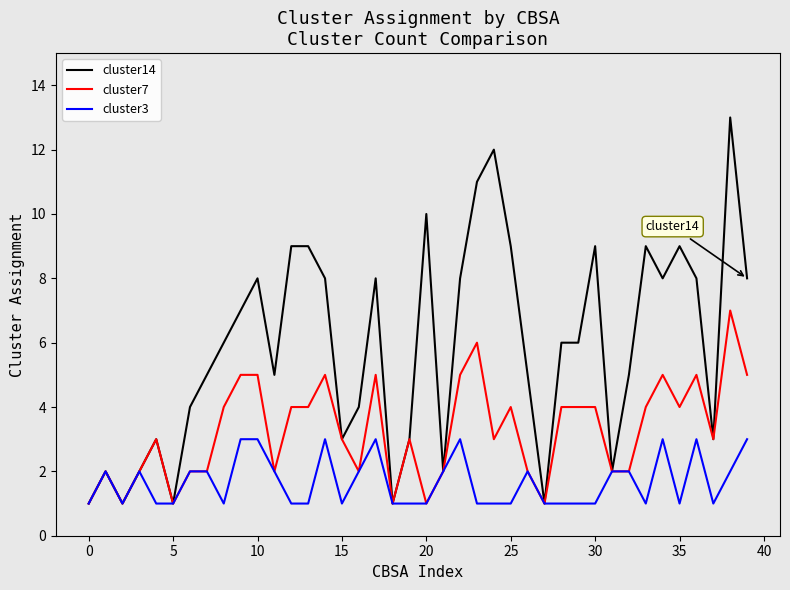

What is the maximum value shown in the chart?

13